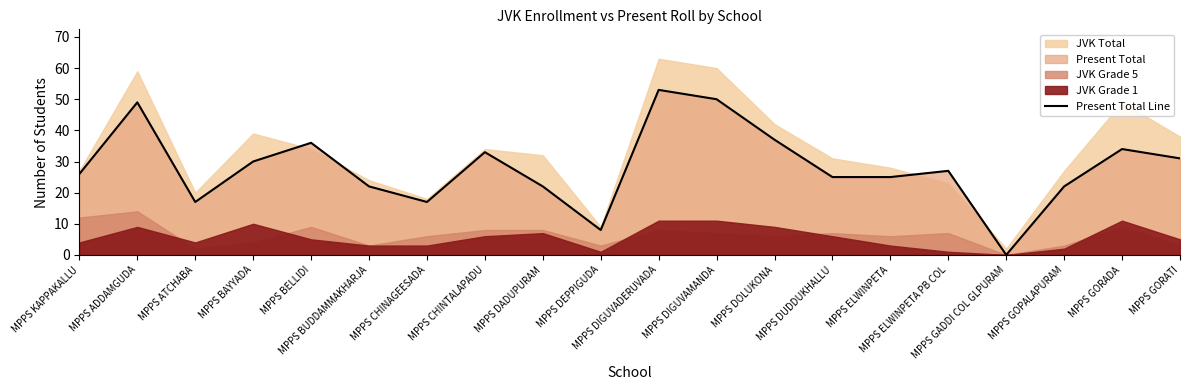

What is the change in value from MPPS DADUPURAM to MPPS GADDI COL GLPURAM?

-22